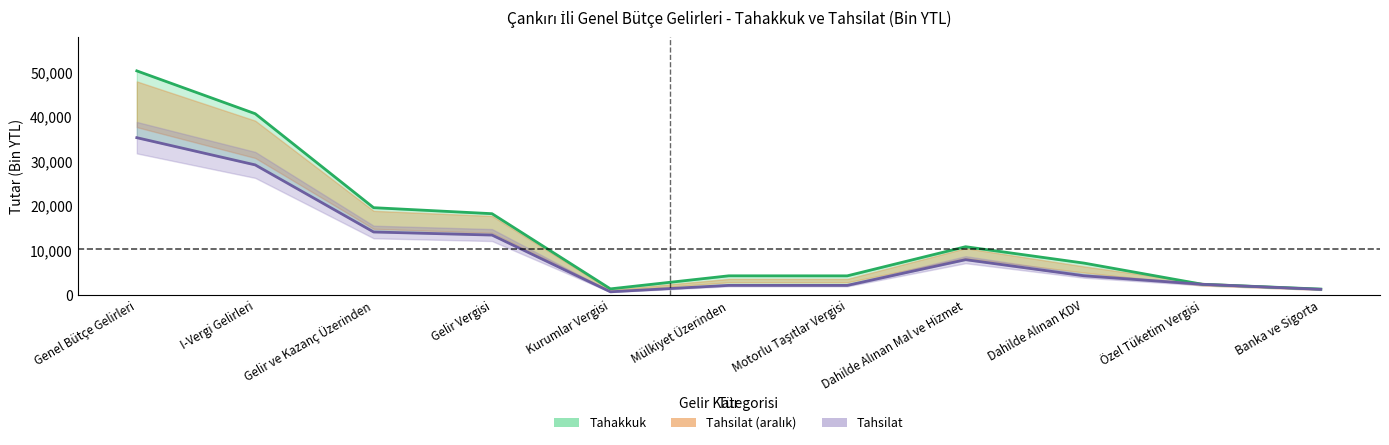

What is the sum of the Tahsilat values at Gelir ve Kazanç Üzerinden and Dahilde Alınan Mal ve Hizmet?

22004